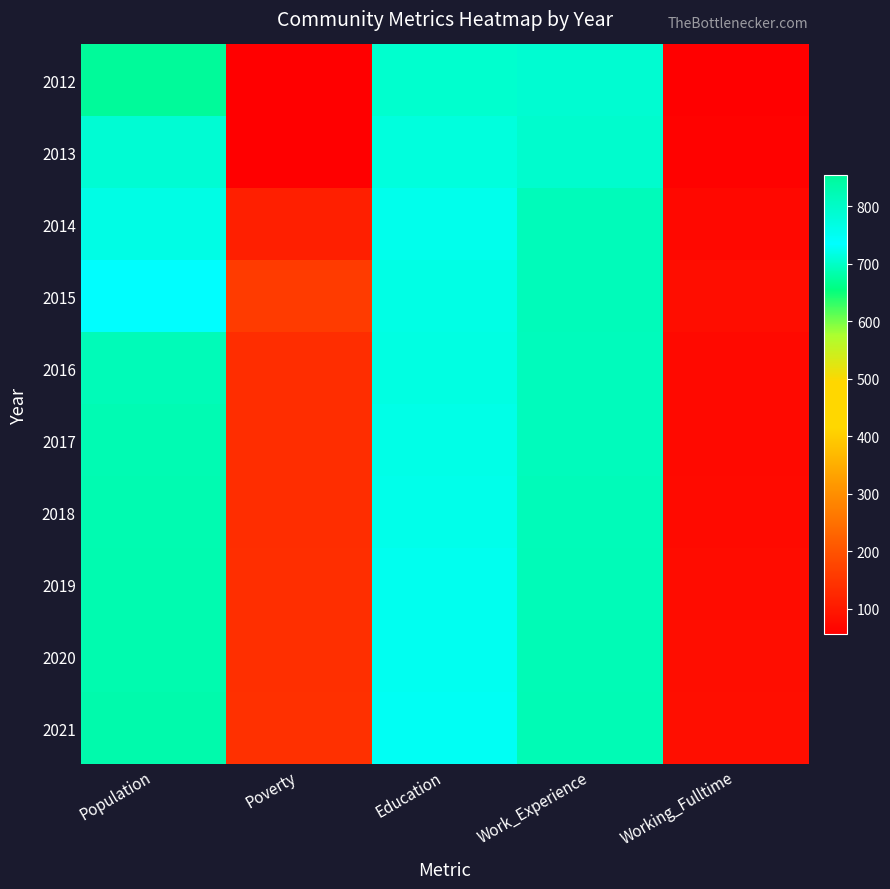

Rank the series at Work_Experience from highest to lowest value.

2021, 2020, 2019, 2018, 2014, 2015, 2017, 2016, 2013, 2012